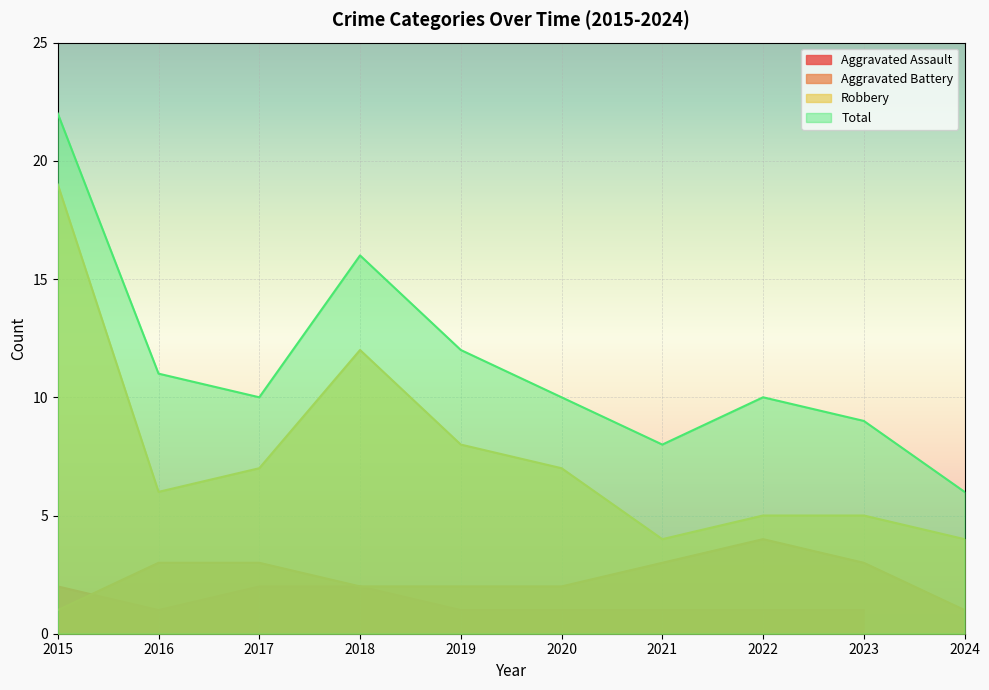

At which category does the chart reach its peak across all series?

2015